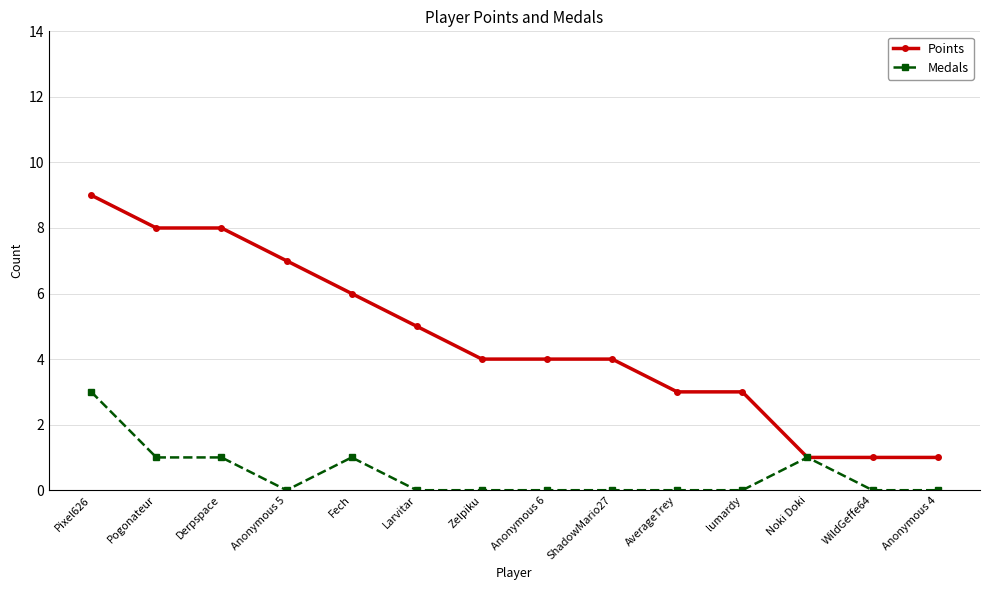

Is it true that Medals equals 0 at Fech?

False